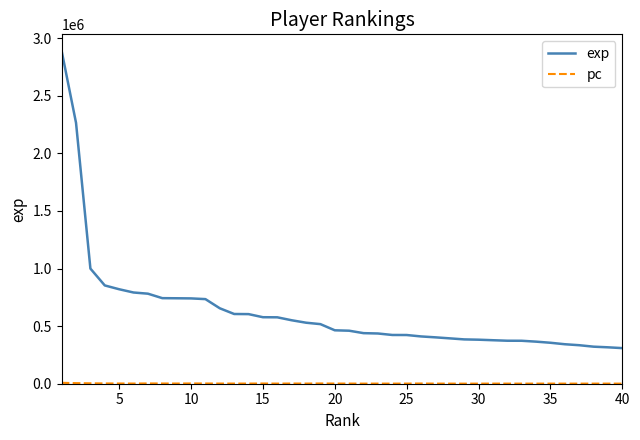

Which series has the largest total across all categories?

exp